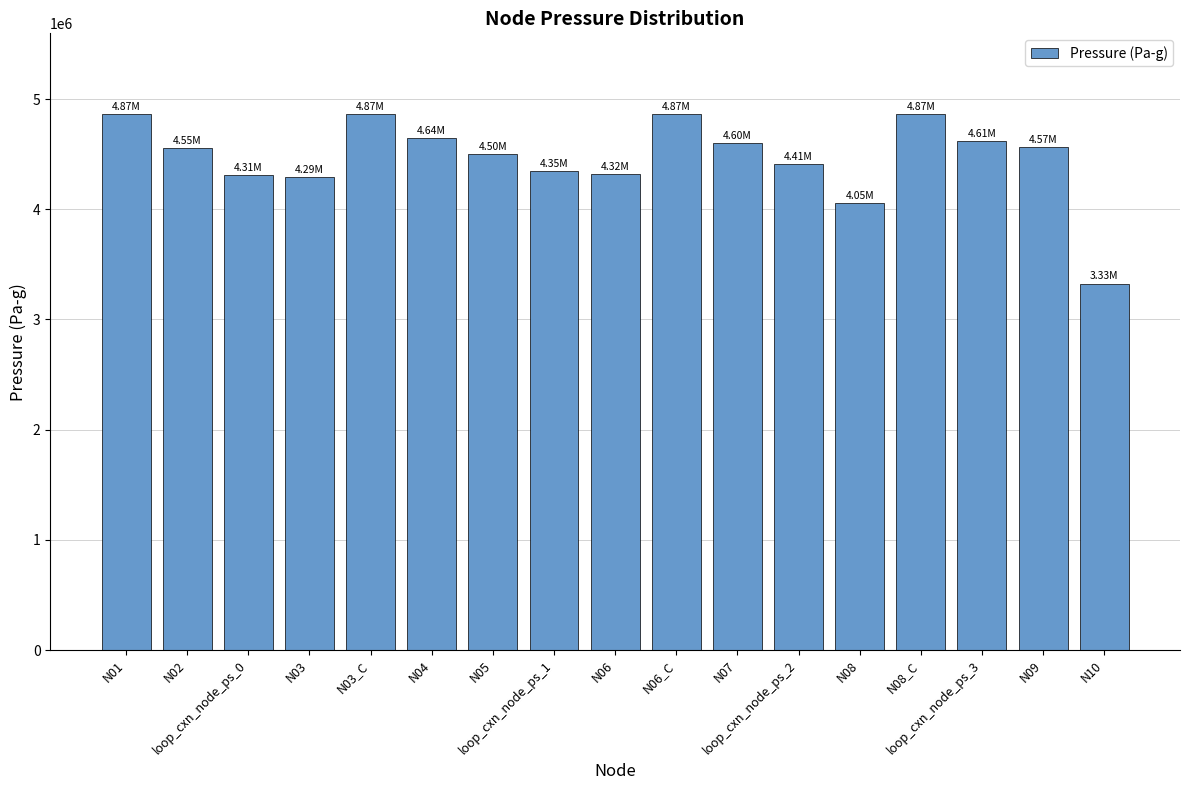

At which label is the value closest to 4095816?

N08